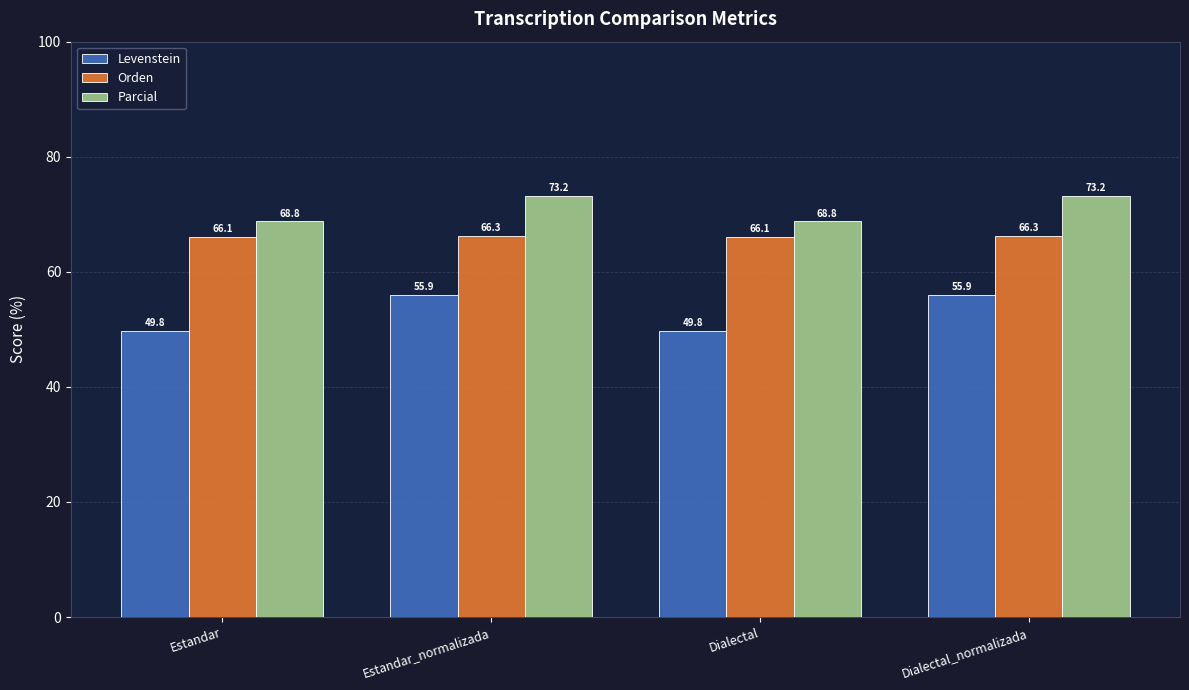

Are the bars horizontal?

No